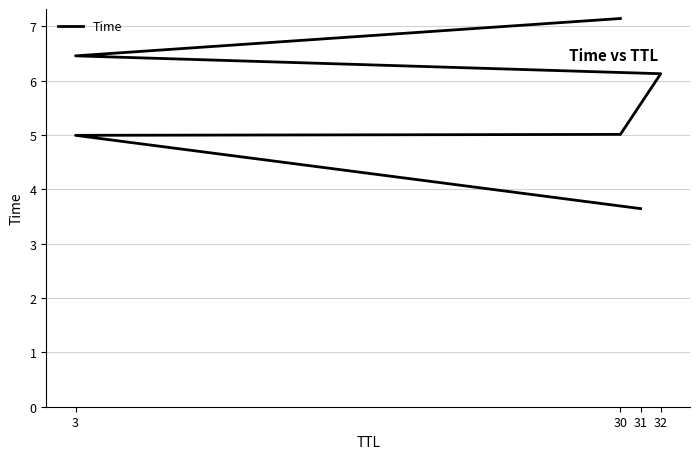

What is the label of the 4th point from the left?

32